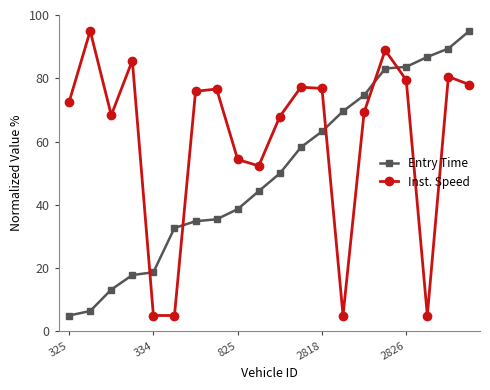

What is the minimum value shown in the chart?

5.0